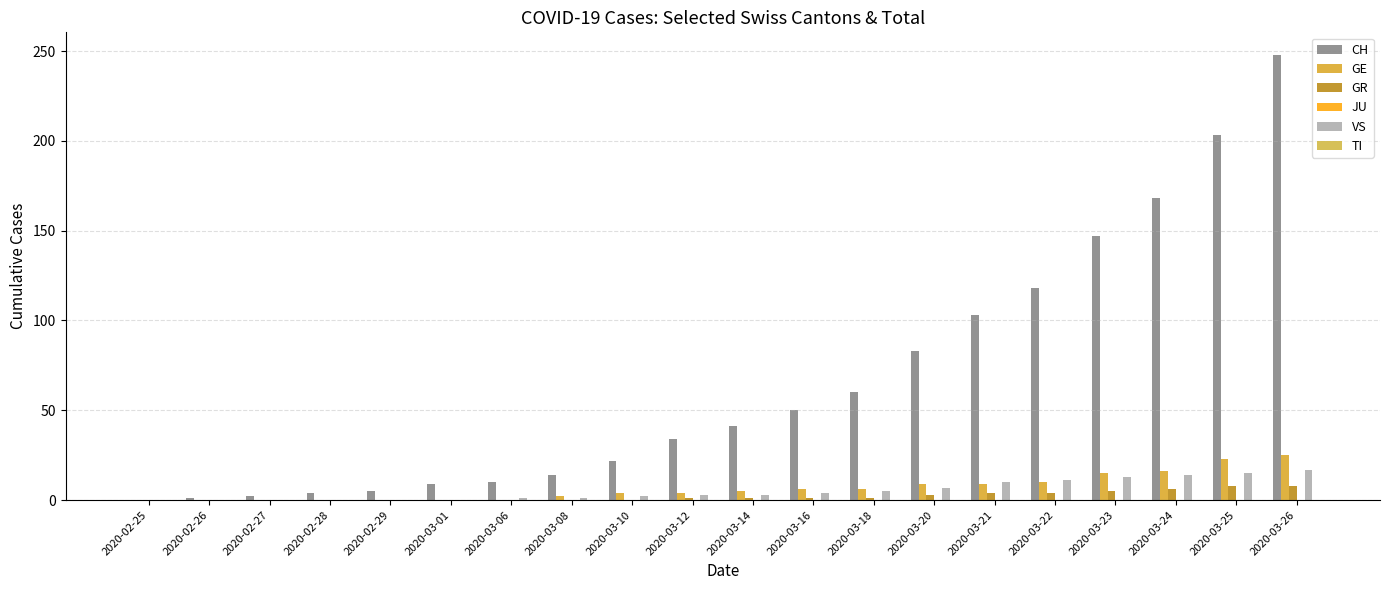

At which category is the sum across all series the highest?

2020-03-26